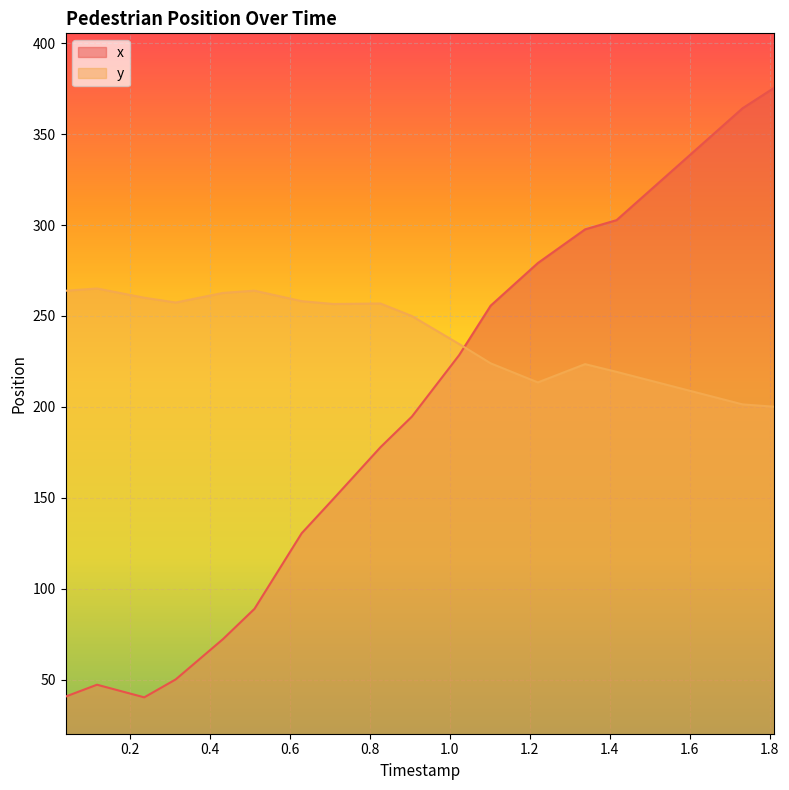

Which has a higher value, 0.1180851063829787 or 0.5117021276595745?

0.5117021276595745